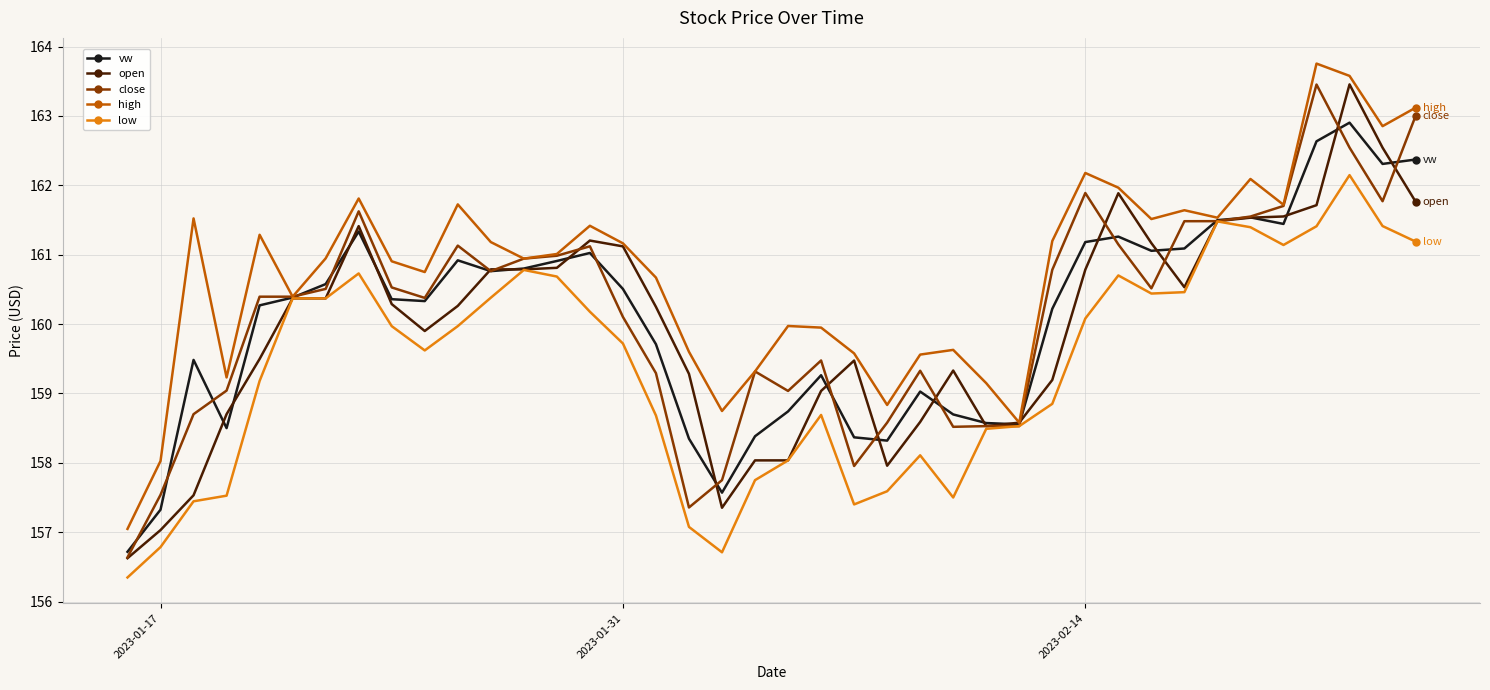

What is the value of the high point at the 28th from the left?

158.6